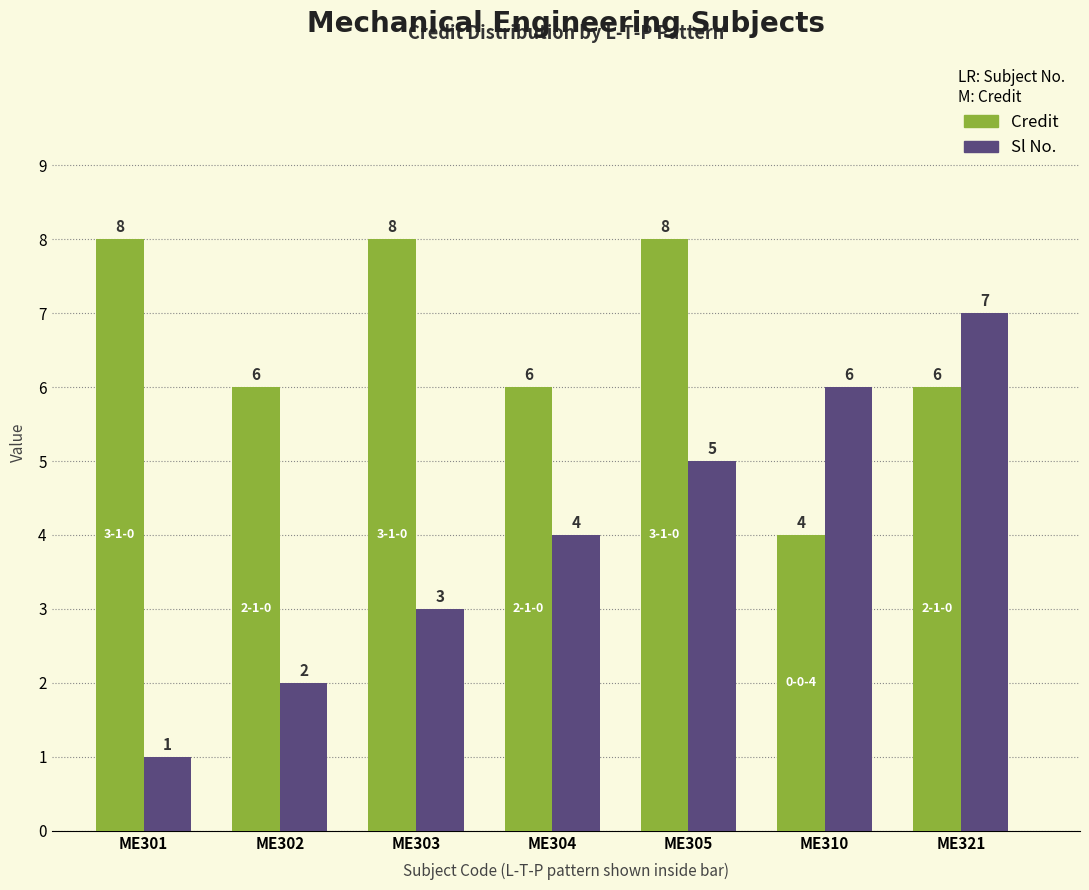

What is the difference between the highest and lowest values at ME301?

7